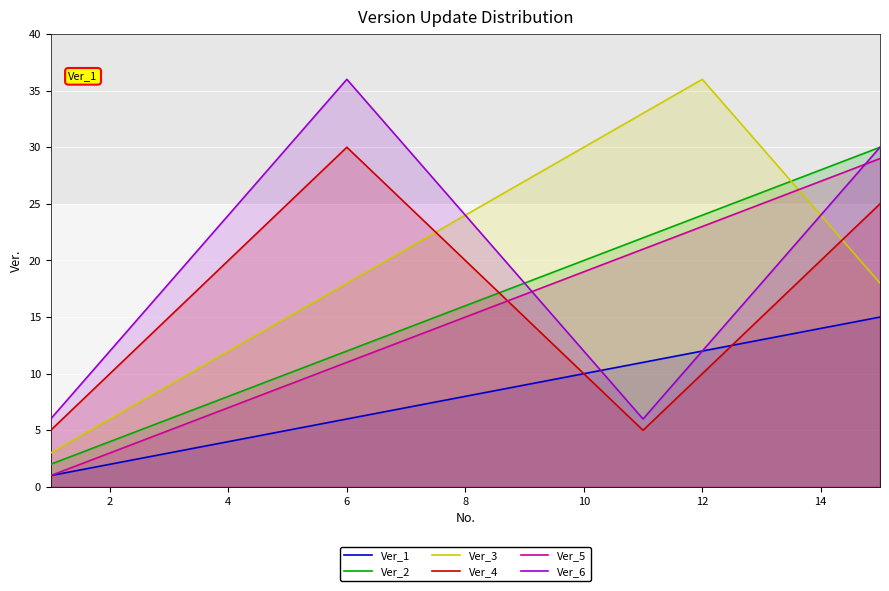

Reading right to left, transcribe all the data shown in this chart.

Ver_1: 15	14	13	12	11	10	9	8	7	6	5	4	3	2	1
Ver_2: 30	28	26	24	22	20	18	16	14	12	10	8	6	4	2
Ver_3: 18	24	30	36	33	30	27	24	21	18	15	12	9	6	3
Ver_4: 25	20	15	10	5	10	15	20	25	30	25	20	15	10	5
Ver_5: 29	27	25	23	21	19	17	15	13	11	9	7	5	3	1
Ver_6: 30	24	18	12	6	12	18	24	30	36	30	24	18	12	6